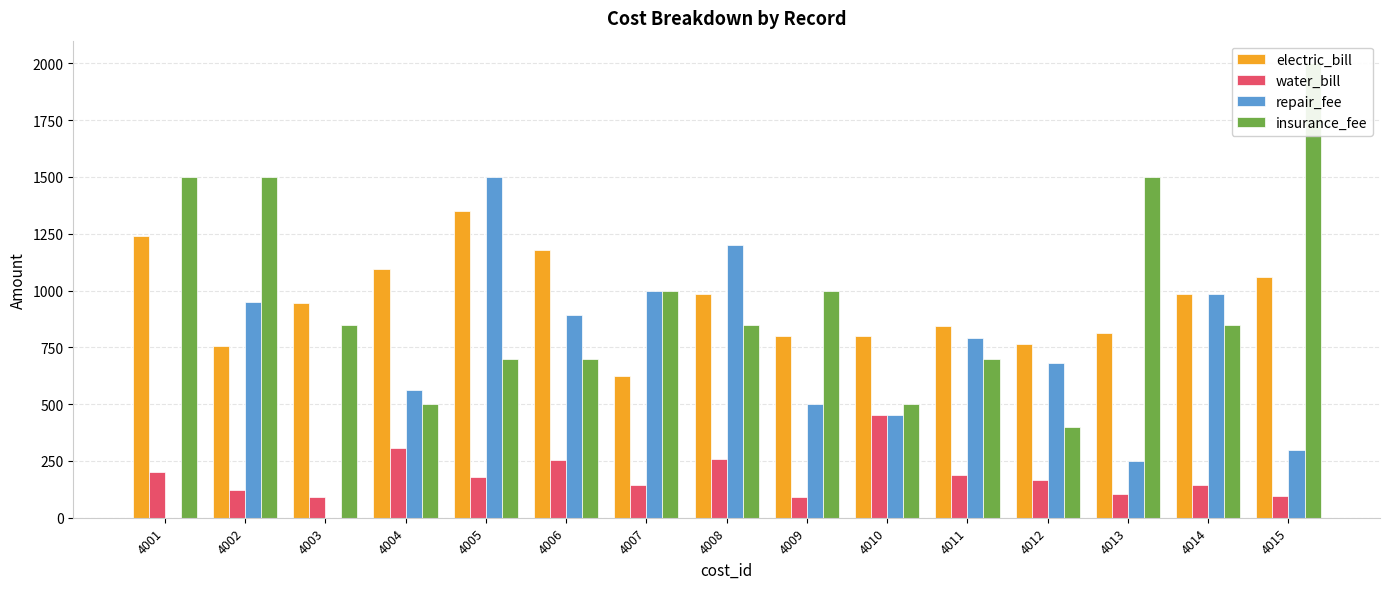

What is the sum of all electric_bill values?

14242.0